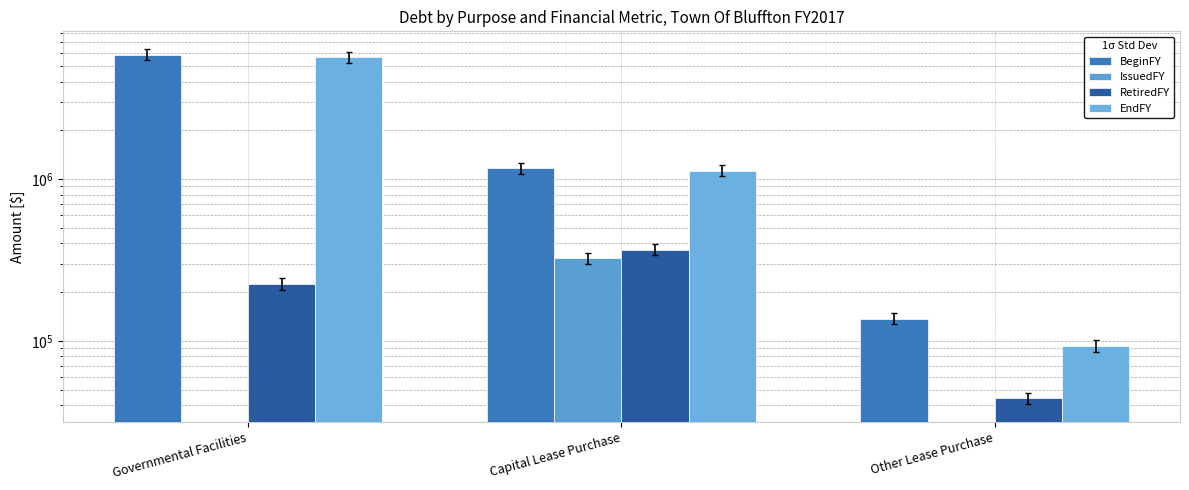

At Governmental Facilities, list the series in order from largest to smallest.

BeginFY, EndFY, RetiredFY, IssuedFY